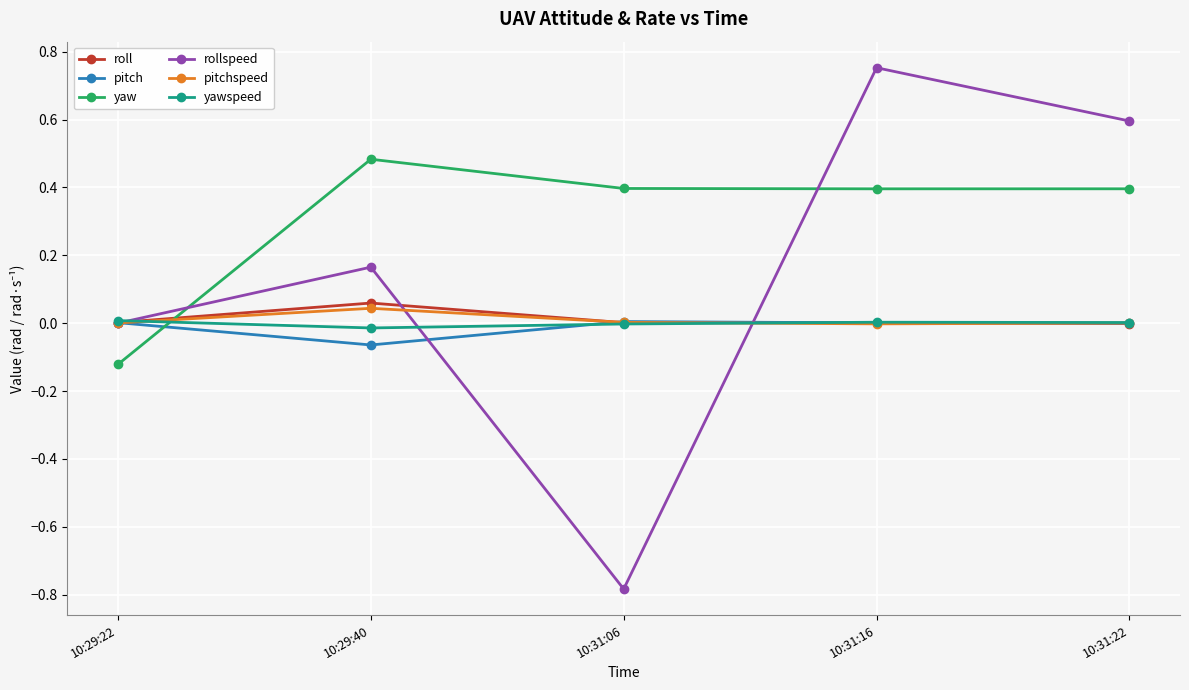

Between 10:31:16 and 10:31:22, which series saw the biggest shift?

rollspeed